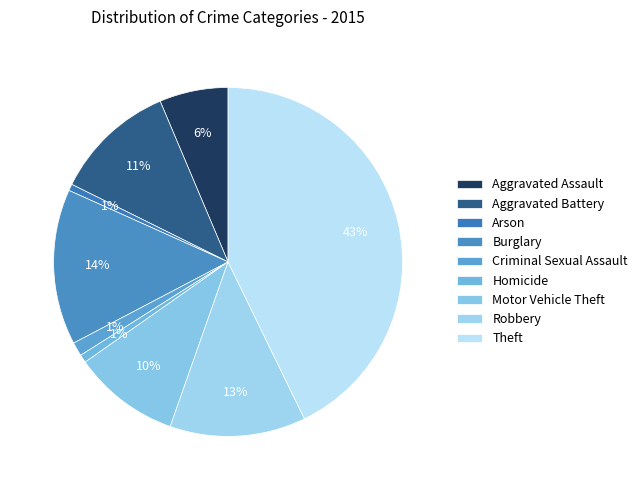

Count the number of slices in the pie.

9